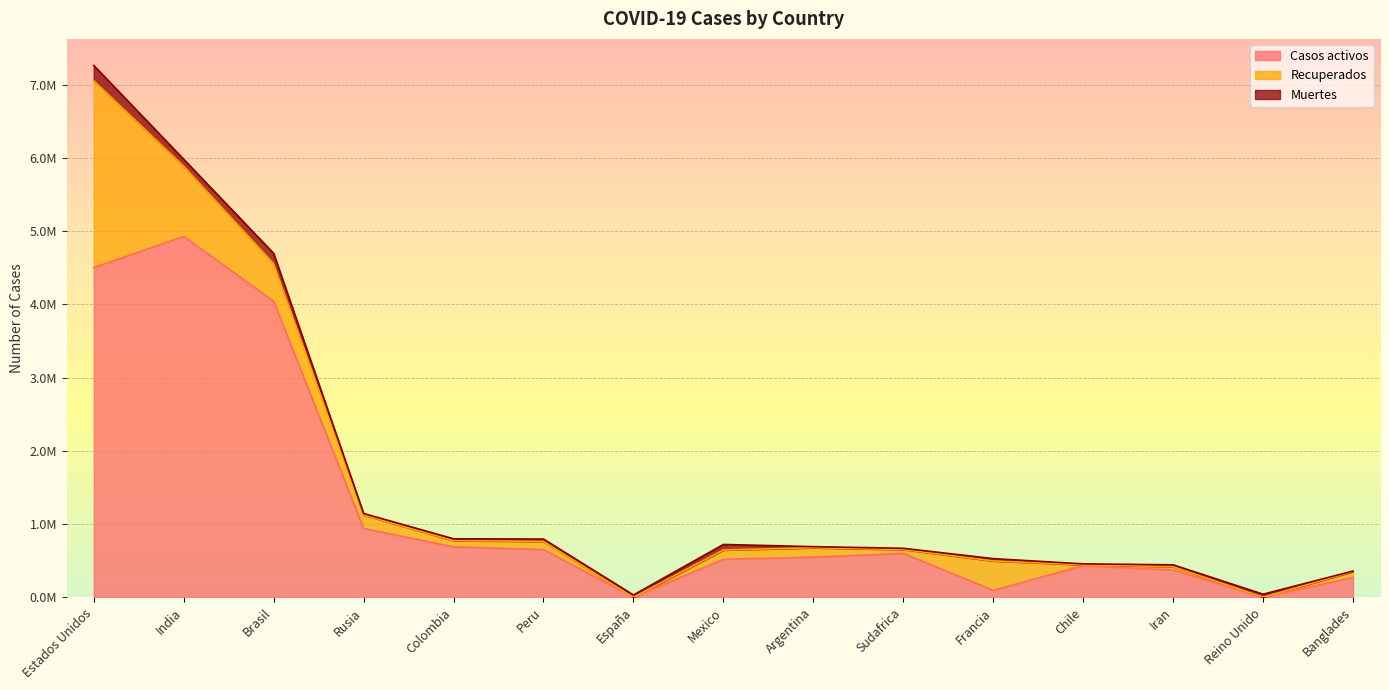

True or false: Recuperados and Casos activos intersect in this chart.

True